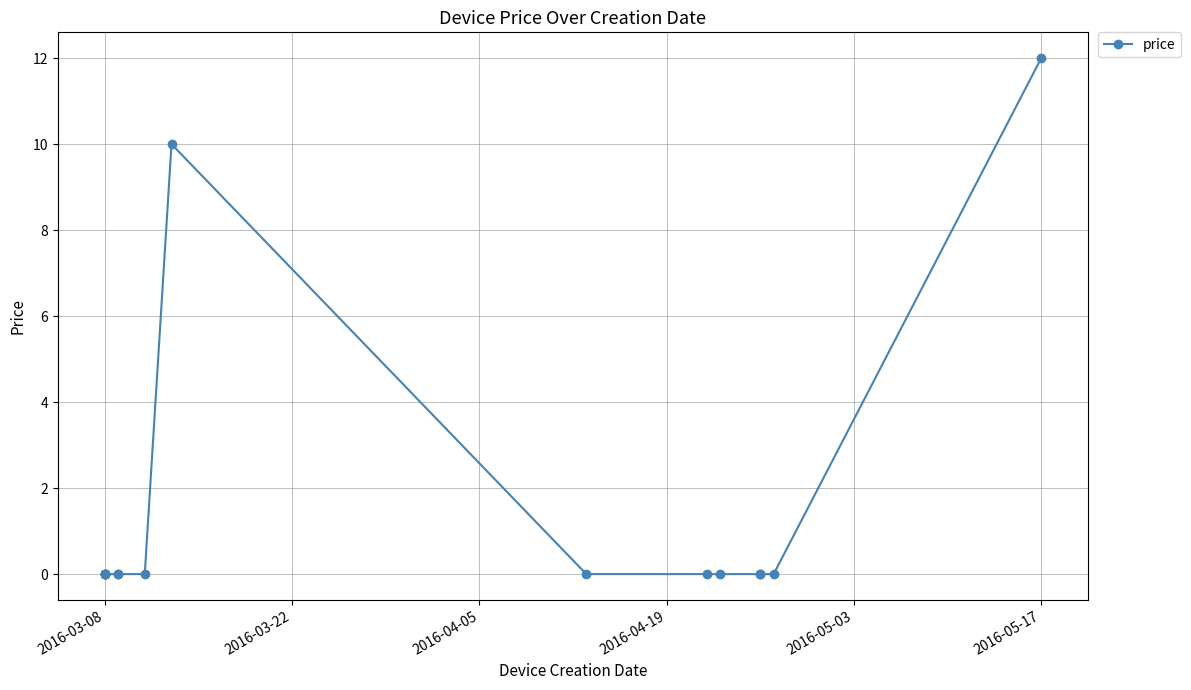

What is the difference between the maximum and second lowest values?

12